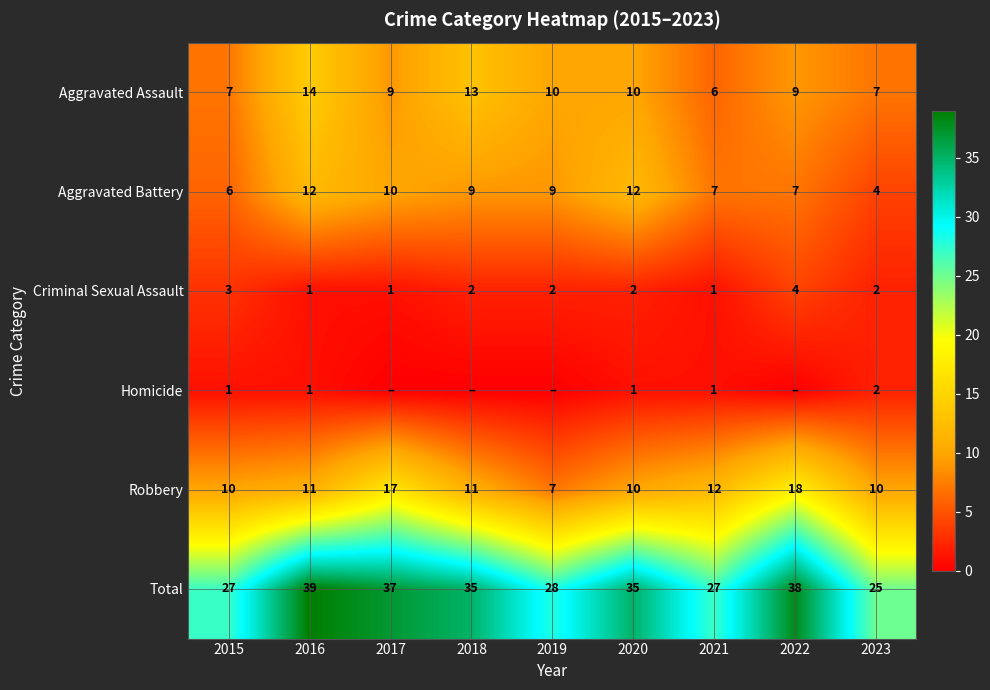

Is the value of Aggravated Battery at 2015 greater than the value of Aggravated Assault at 2019?

No